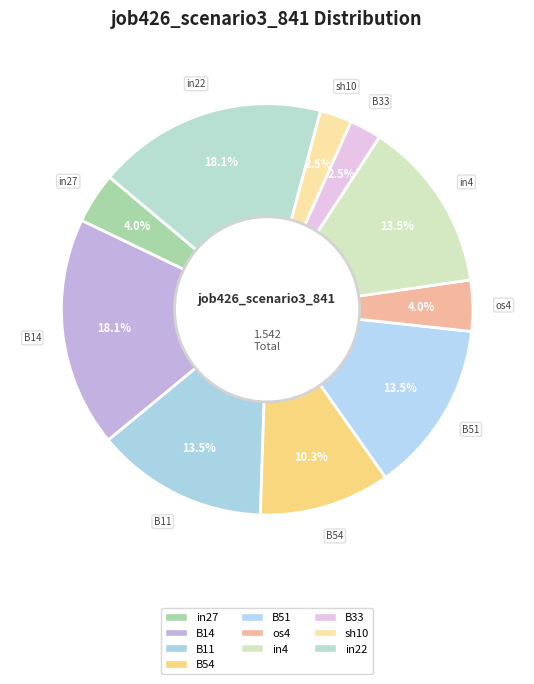

How many segments does this pie chart have?

10